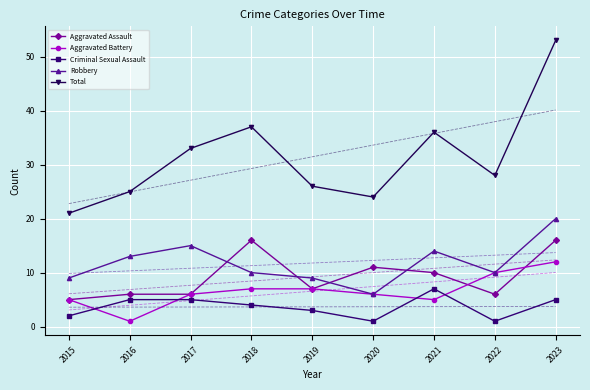

Rank the series at 2019 from lowest to highest value.

Criminal Sexual Assault, Aggravated Assault, Aggravated Battery, Robbery, Total